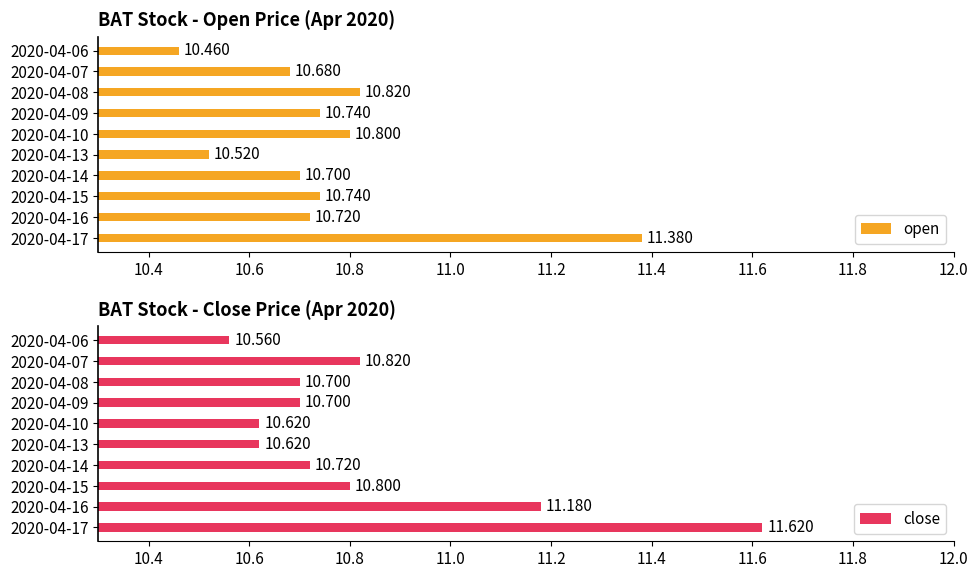

Between 2020-04-06 and 2020-04-13, which is larger?

2020-04-13